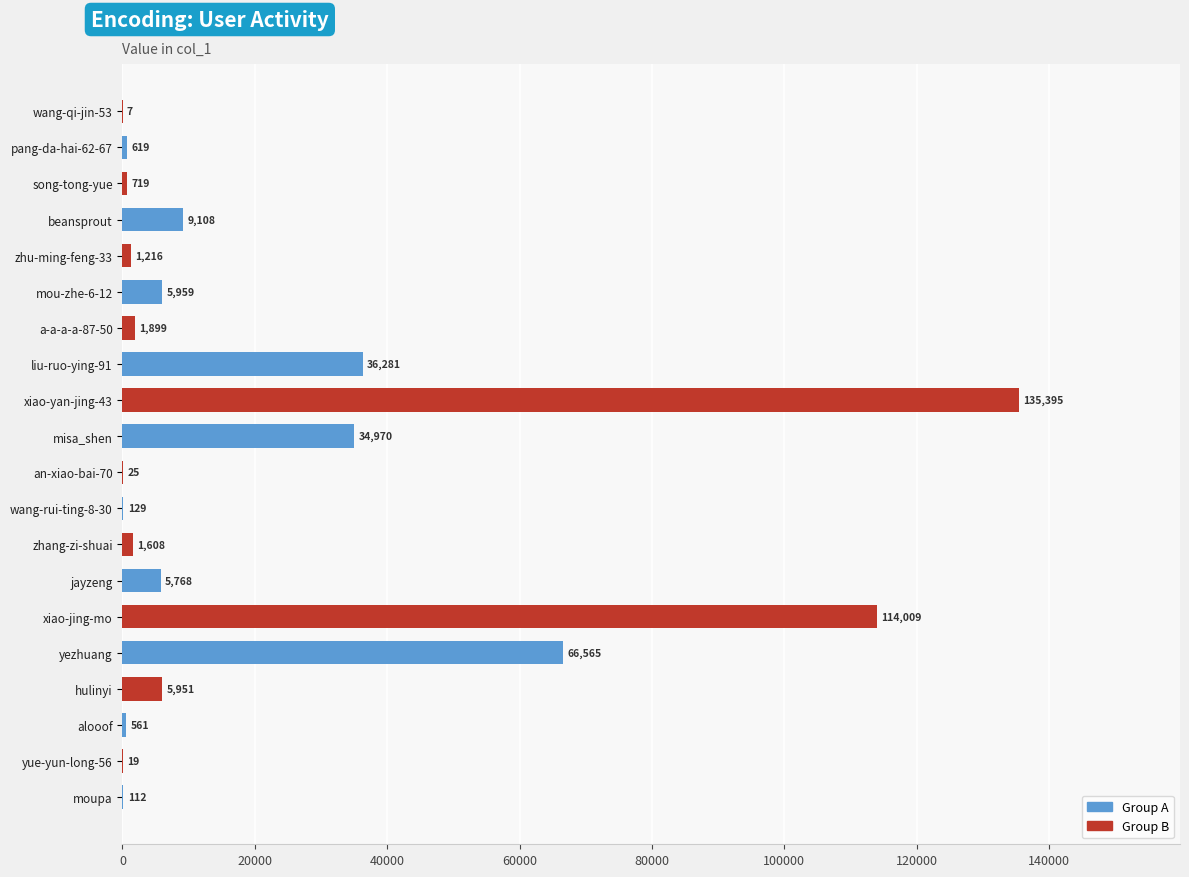

Approximately how many times larger is the value at a-a-a-a-87-50 compared to jayzeng?

0.3